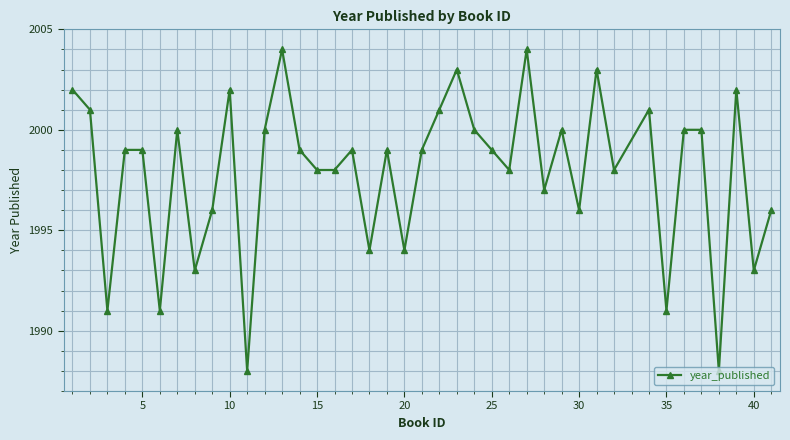

What is the value of the 24th point from the left?

2000